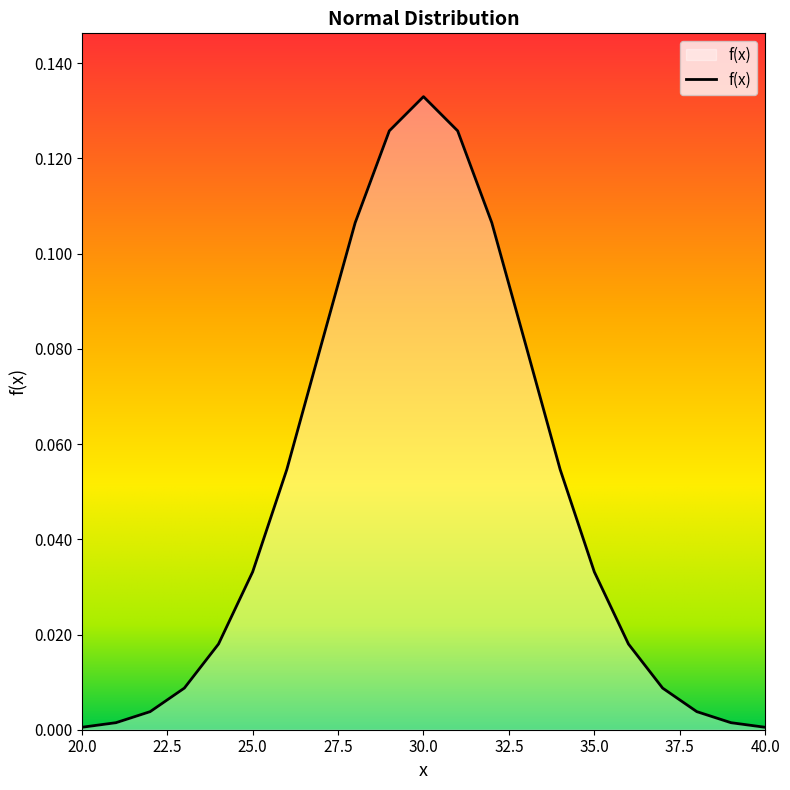

How many lines are shown in the chart?

1